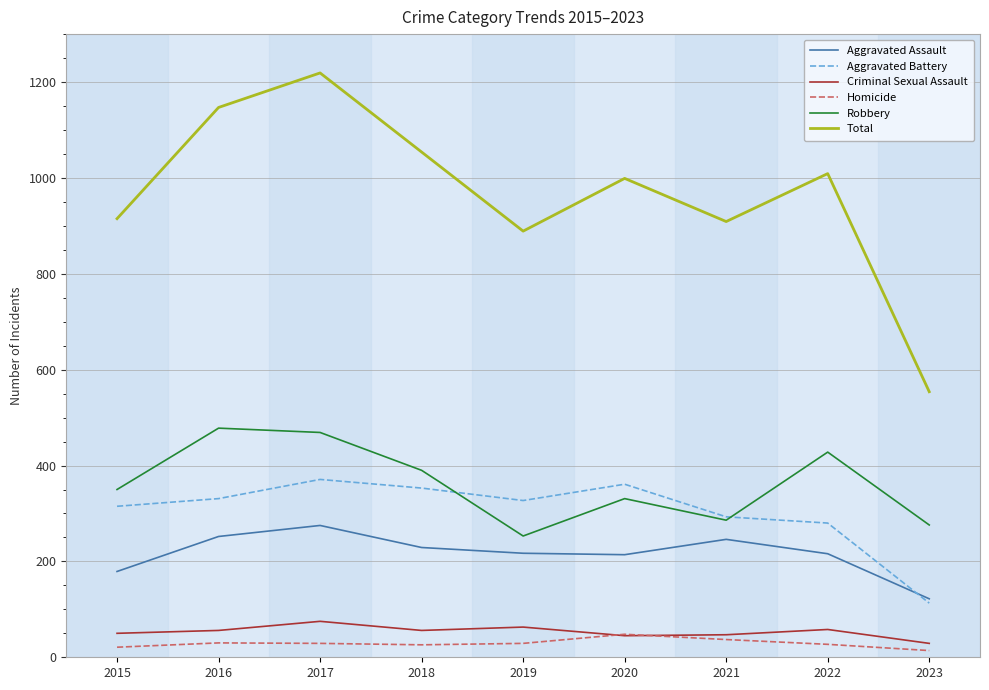

True or false: Homicide and Aggravated Assault intersect in this chart.

False